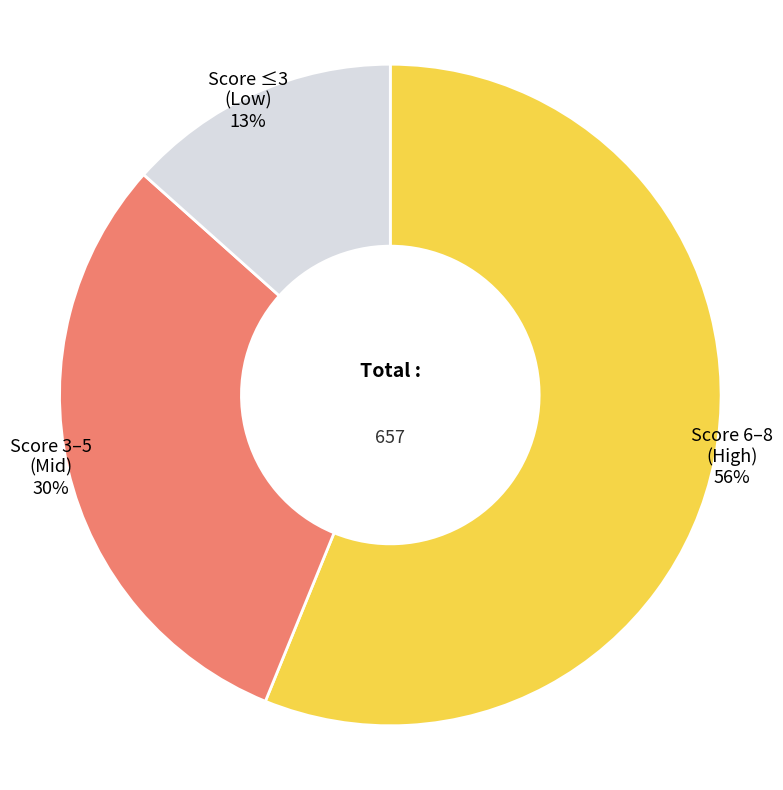

Is there any slice that represents more than half of the pie?

Yes